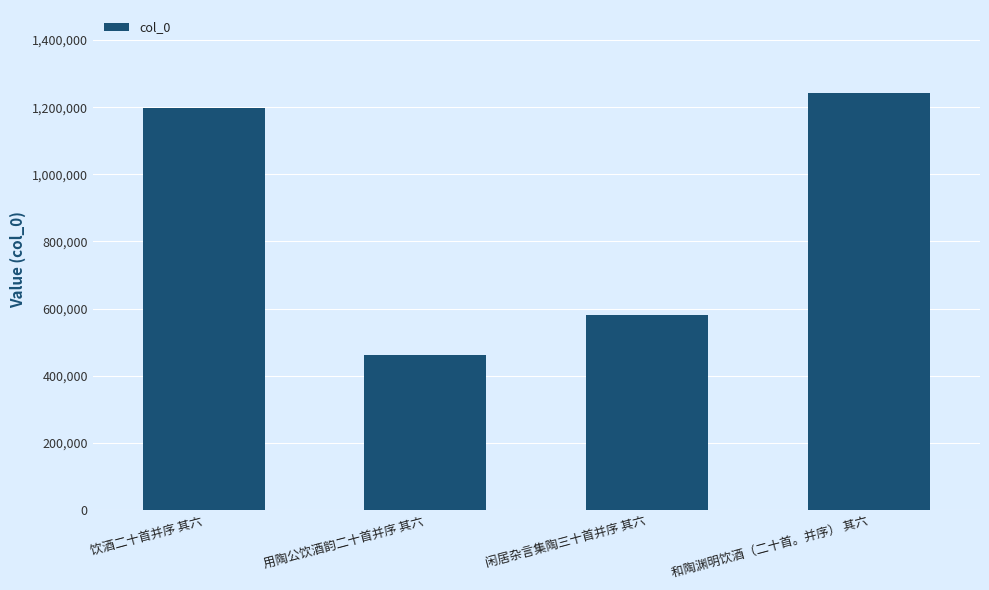

What is the maximum value shown in the chart?

1241108